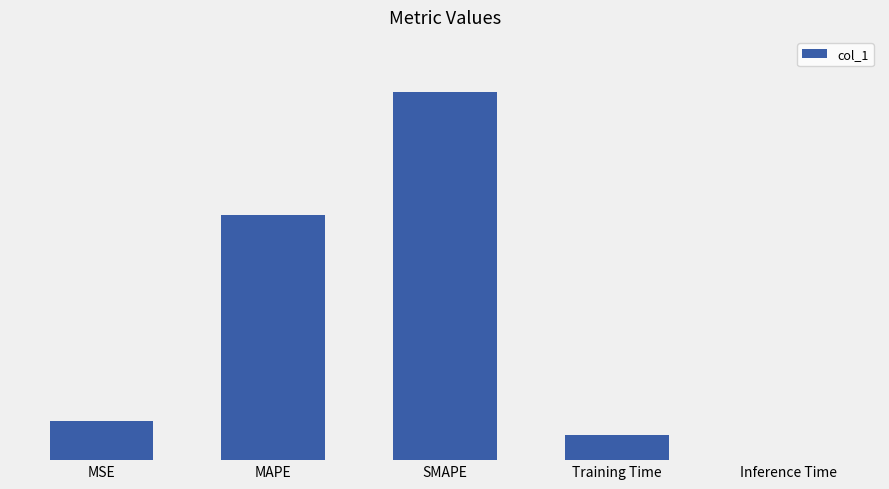

Are the bars horizontal?

No